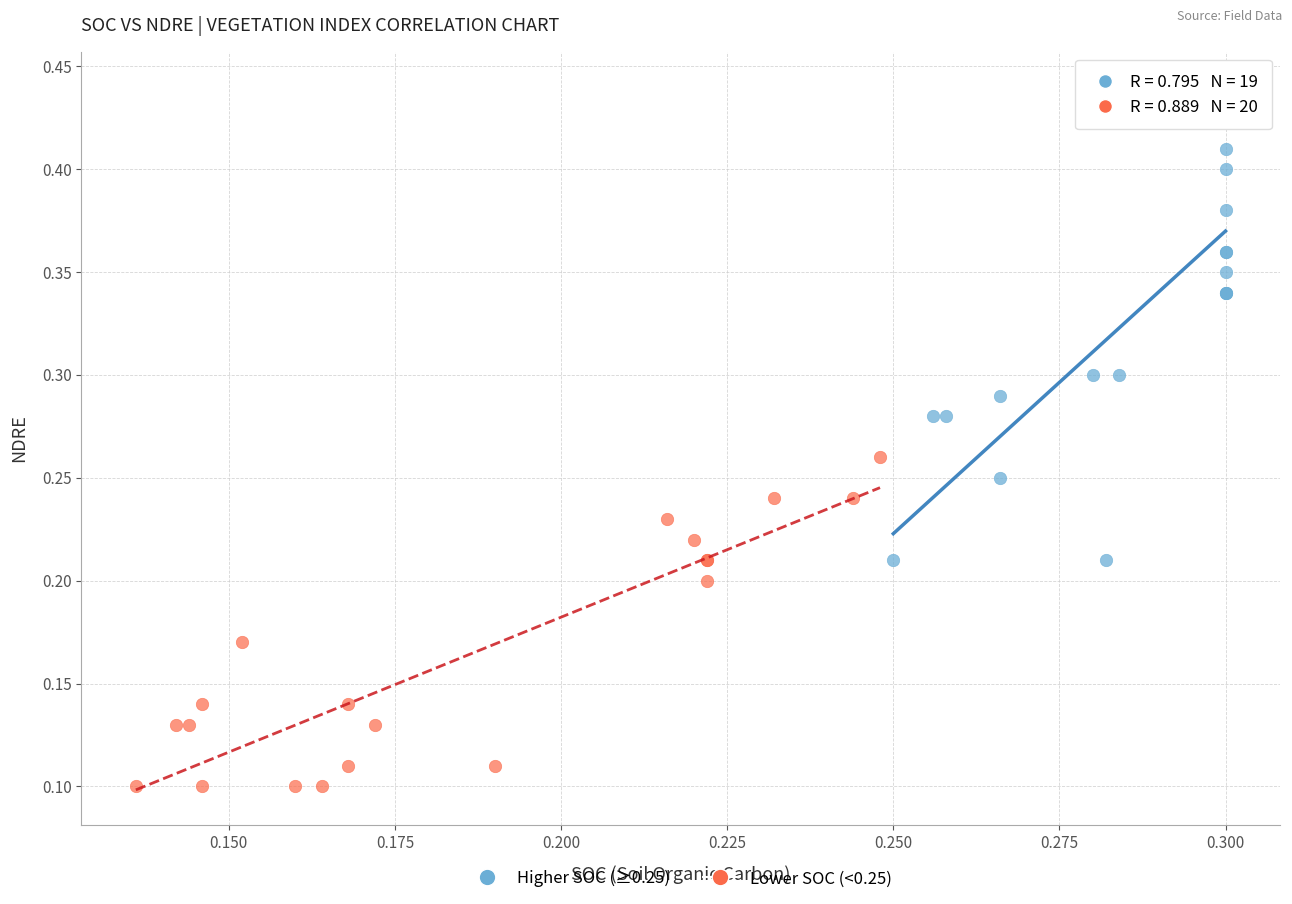

Which series contains the lowest Y value?

Lower SOC (<0.25)